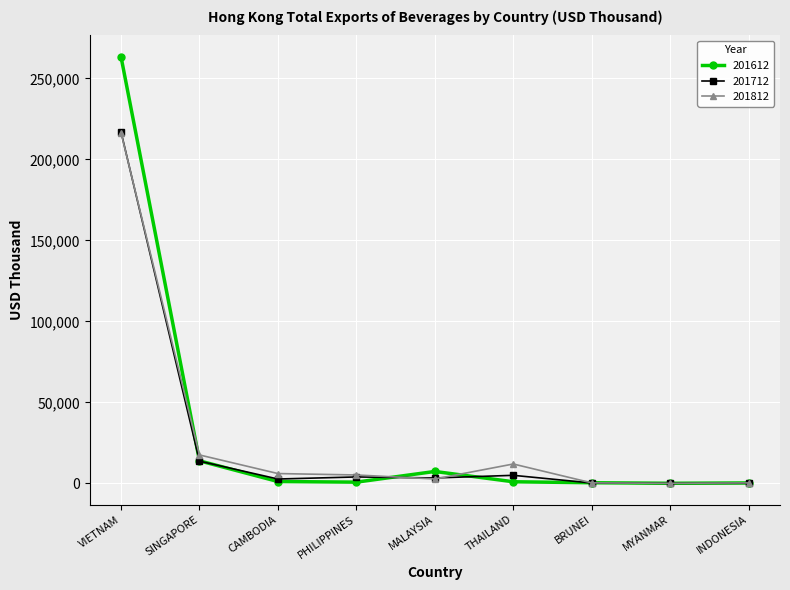

At which label is 201712 closest to 108483?

SINGAPORE